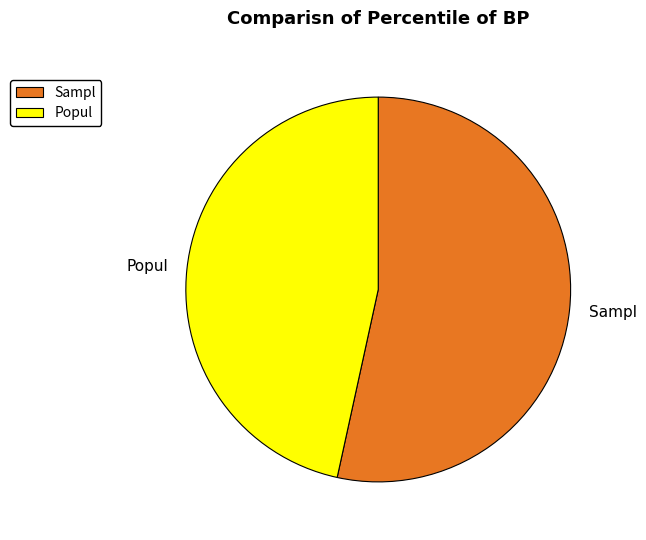

Do Sampl and Popul together represent more than half of the pie?

Yes